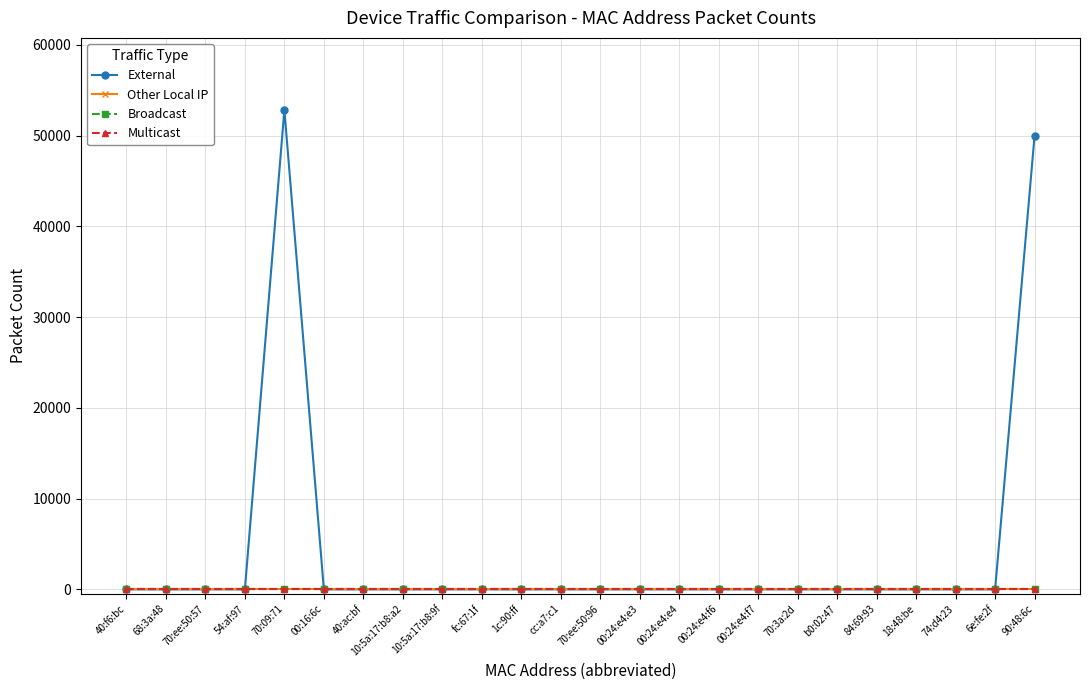

Does the chart have visible grid lines?

Yes